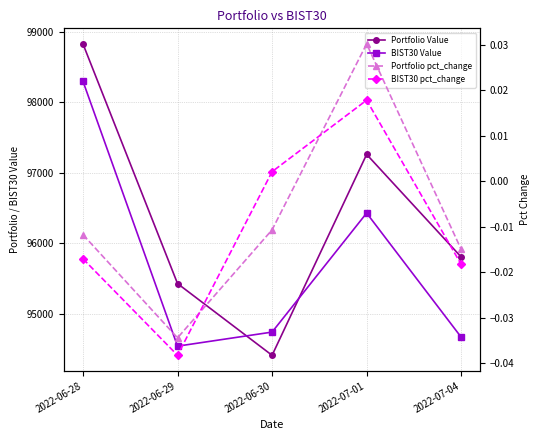

True or false: BIST30 Value and BIST30 pct_change intersect in this chart.

False